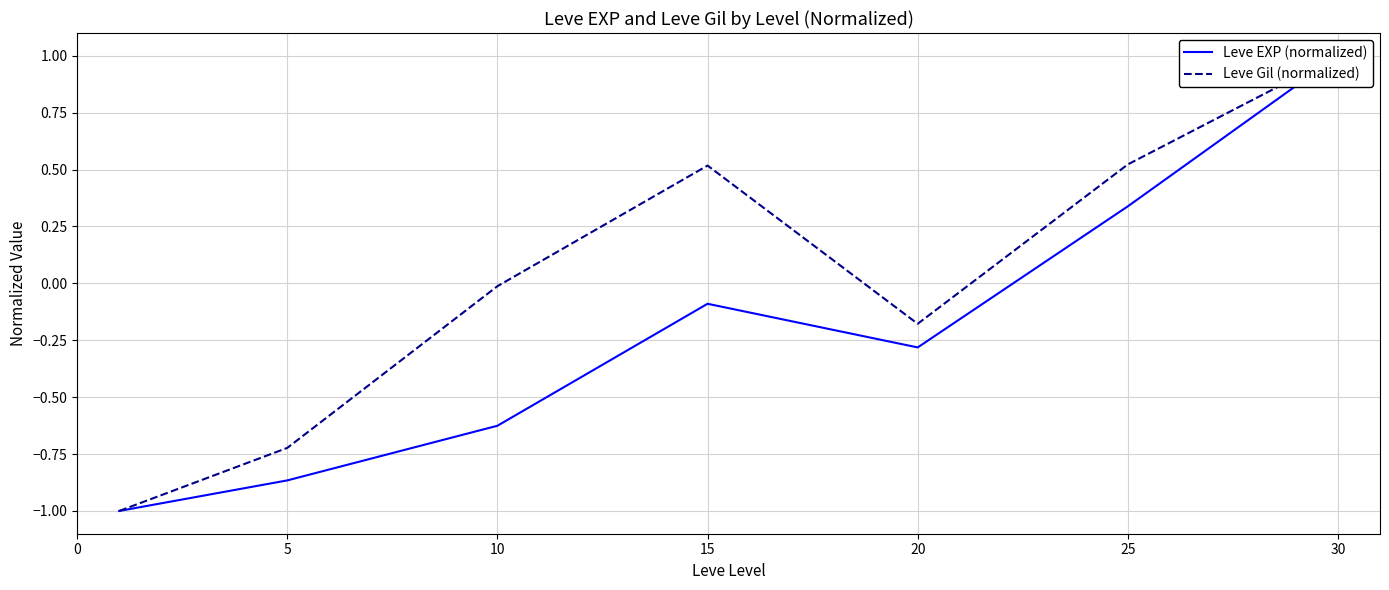

Between 15 and 25, which series saw the biggest shift?

Leve EXP (normalized)